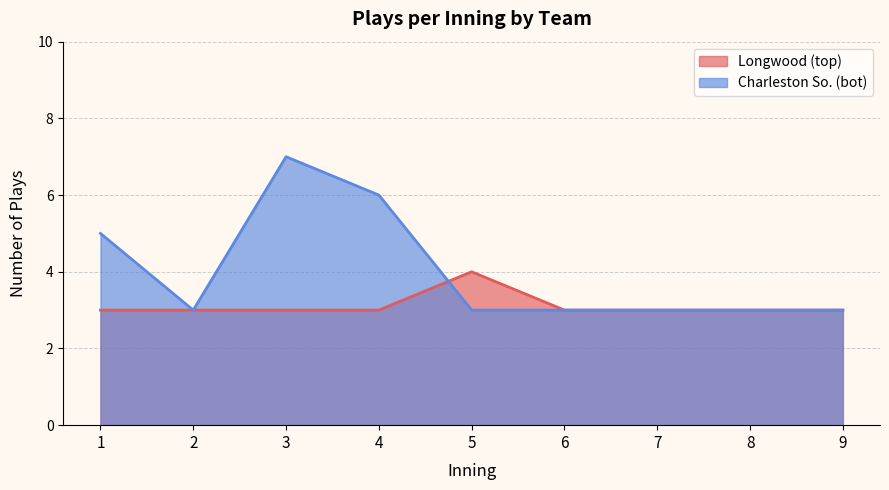

The Longwood (top) series shows 3 at 4. True or false?

True